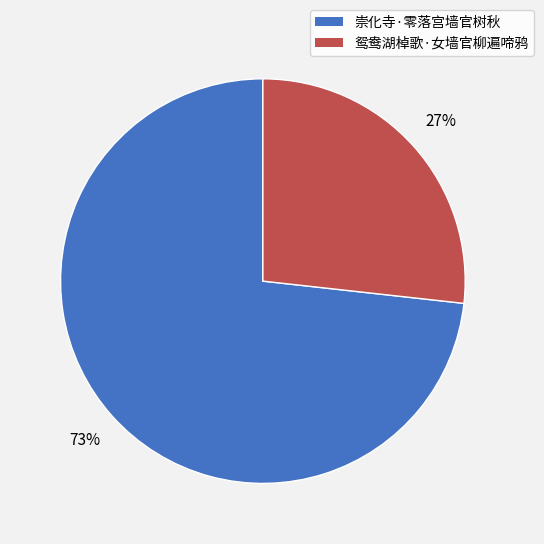

Which has a higher value, 崇化寺·零落宫墙官树秋 or 鸳鸯湖棹歌·女墙官柳遍啼鸦?

崇化寺·零落宫墙官树秋